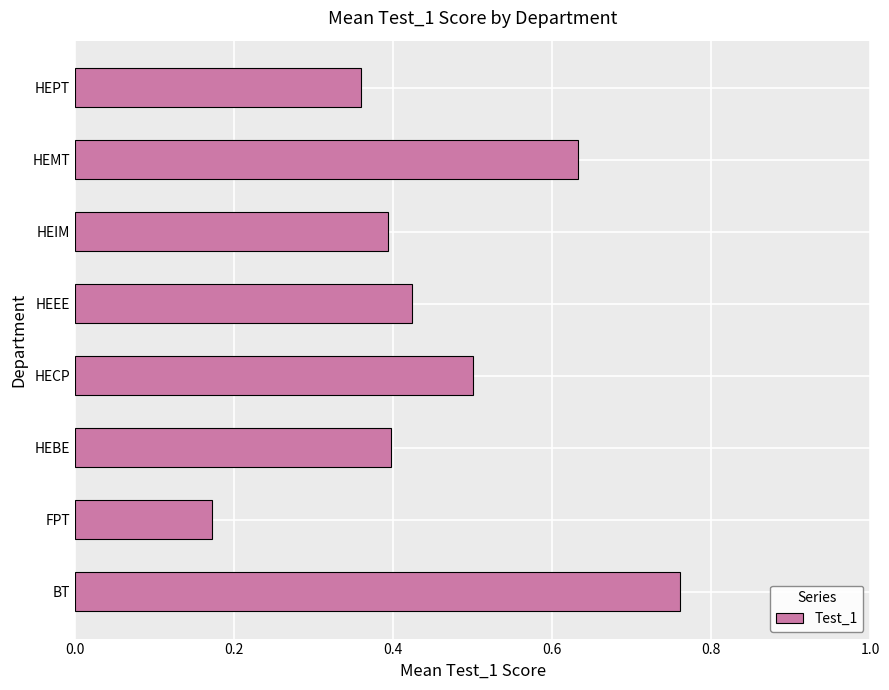

What is the difference between the second highest and second lowest values?

0.3